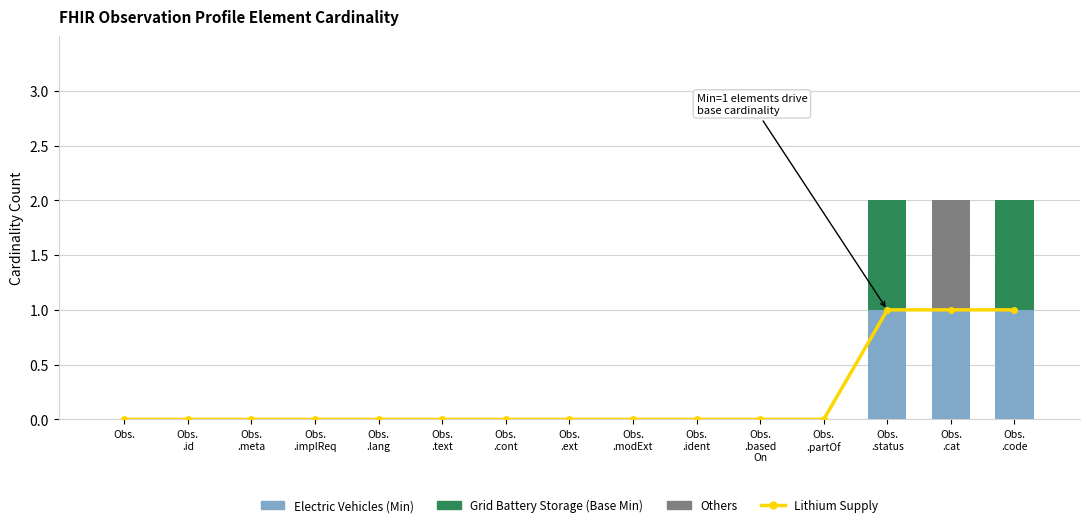

What is the total value across all series at Obs.
.code?

3